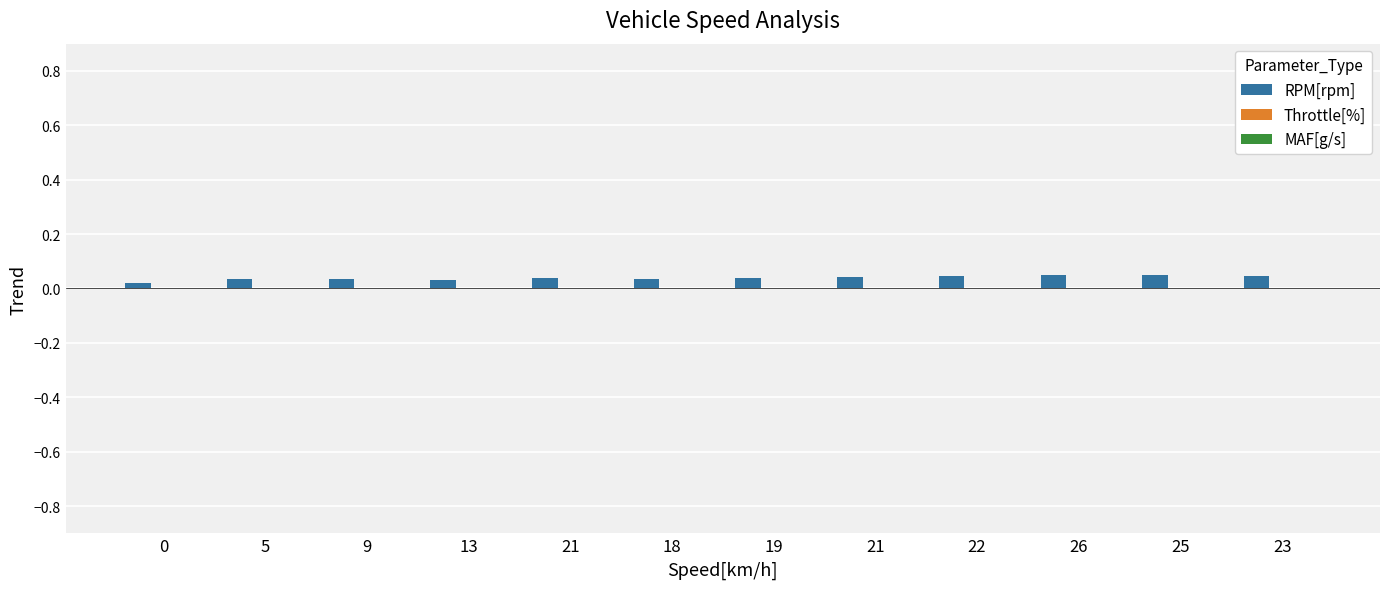

Rank the series by their maximum value, from highest to lowest.

RPM[rpm], Throttle[%], MAF[g/s]